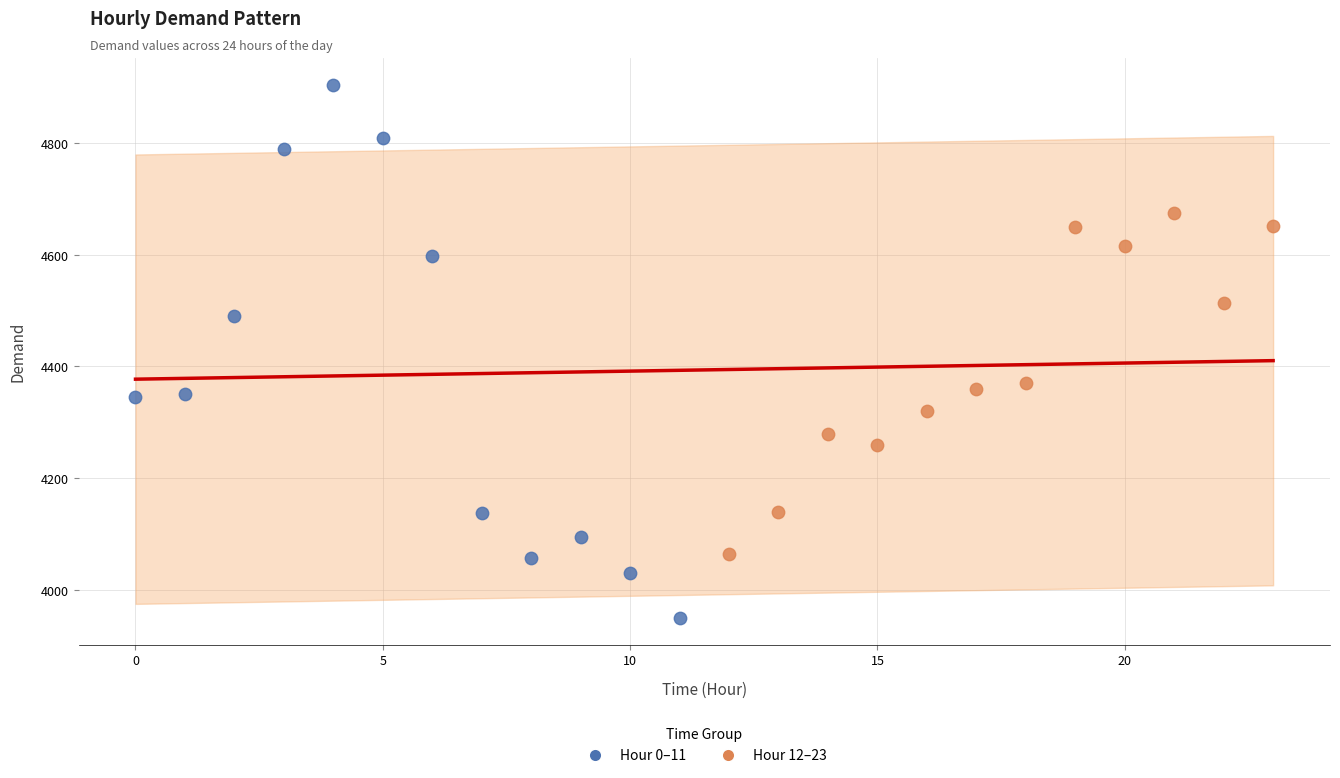

Which series has the widest spread of Y values?

Hour 0–11